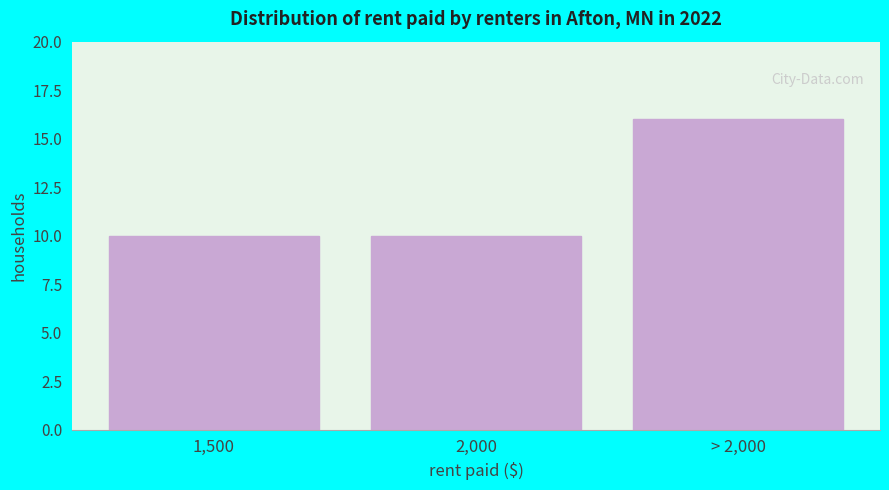

Reading left to right, list all the values displayed in this chart.

1,500=10	2,000=10	> 2,000=16